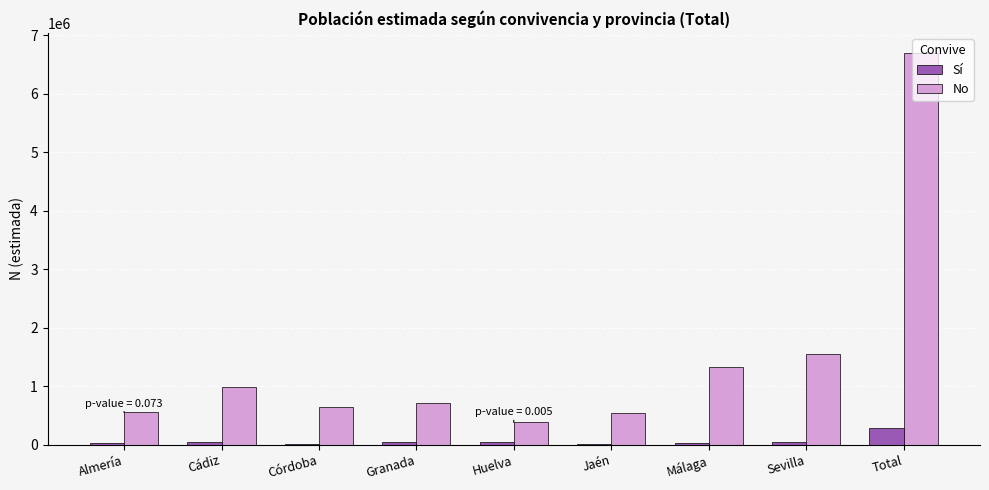

Is it true that No equals 651213 at Córdoba?

True